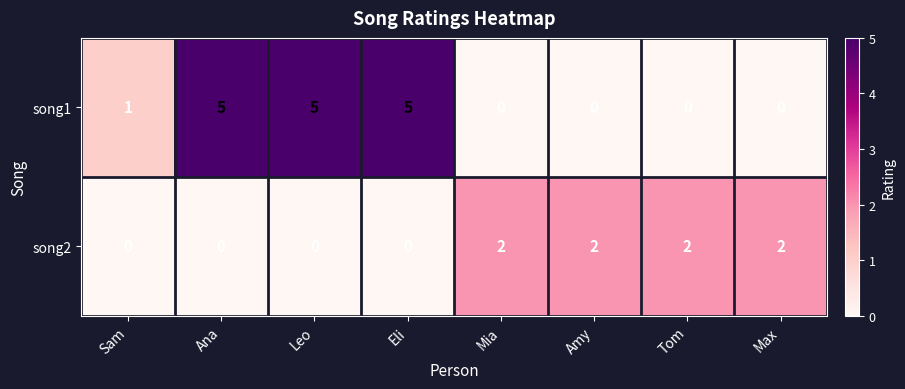

The song1 series shows 0 at Mia. True or false?

True